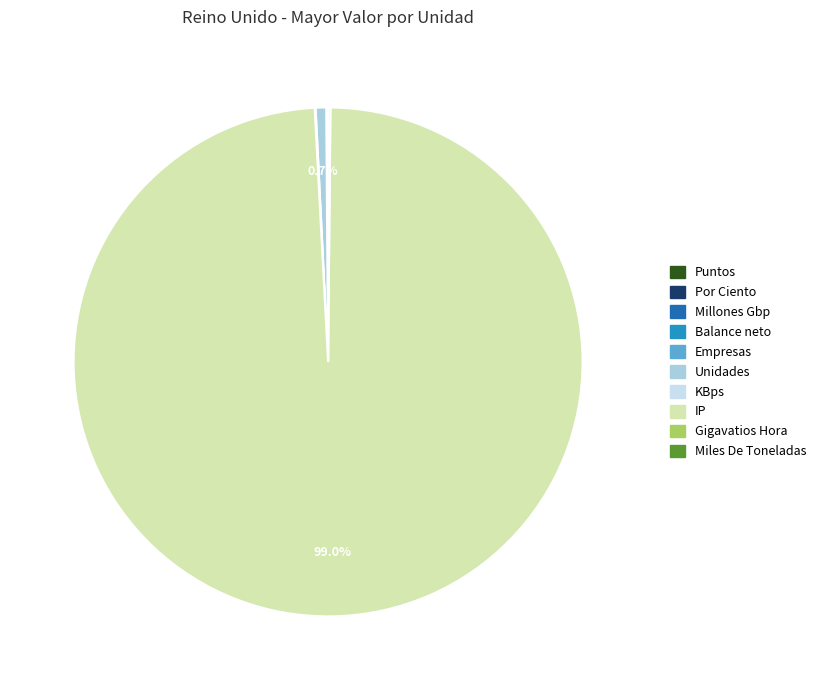

Is the sum of Miles De Toneladas and Empresas greater than half?

No